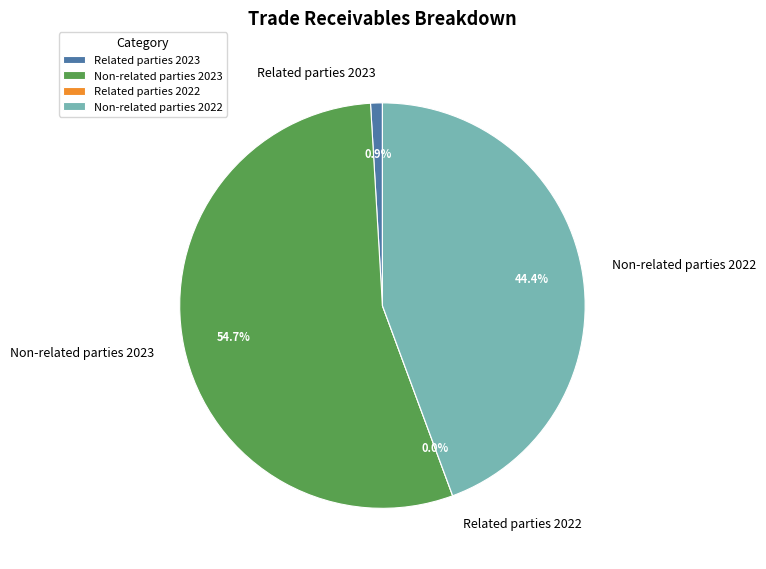

Which has a higher value, Trade receivables from non-related parties (2022) or Trade receivables from non-related parties (2023)?

Trade receivables from non-related parties (2023)